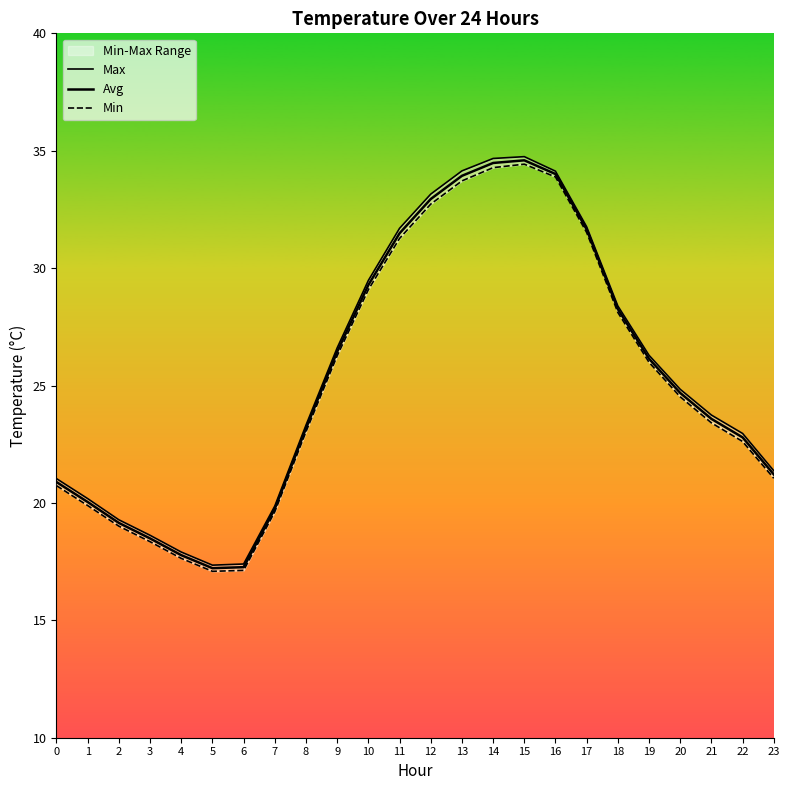

What is the difference between the second highest and minimum values in the Min series?

17.2